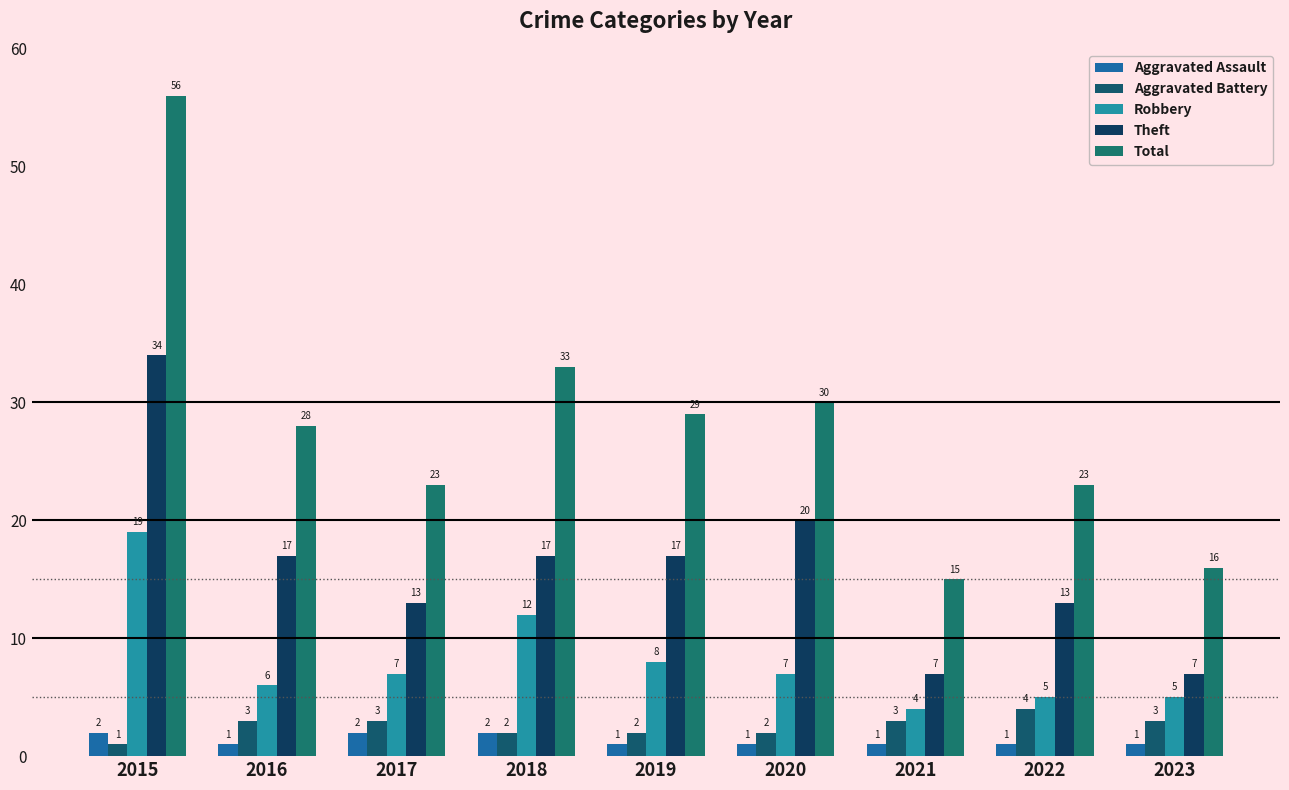

What is the sum of the Aggravated Battery values at 2022 and 2017?

7